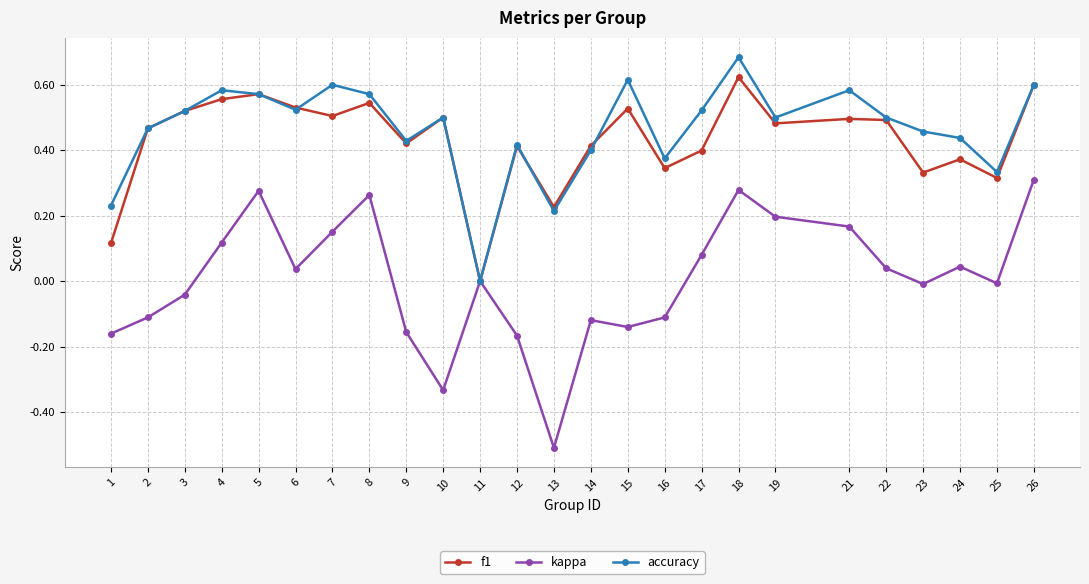

Between 13 and 15, which series saw the biggest shift?

accuracy